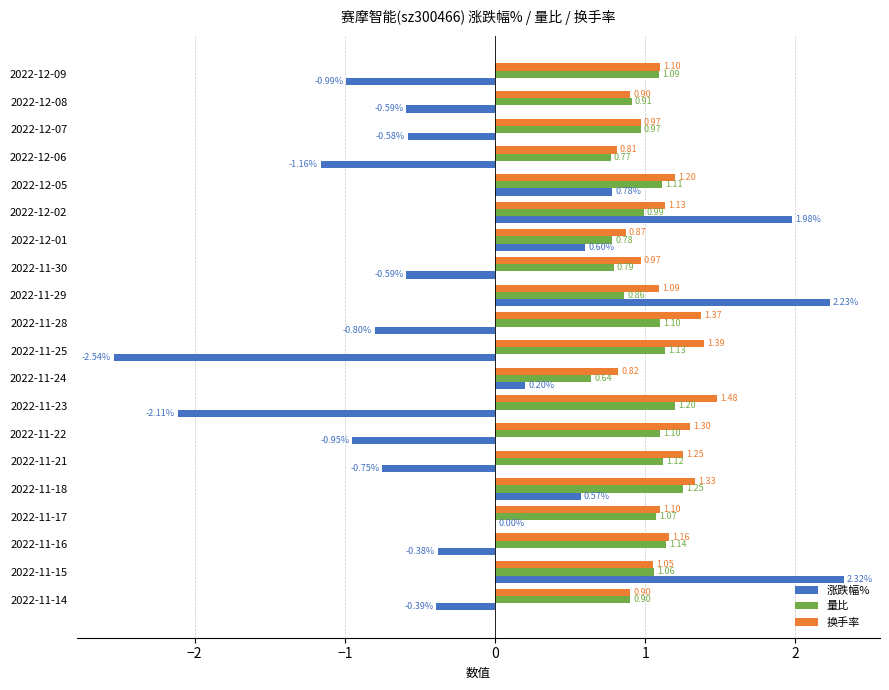

Between 2022-11-23 and 2022-11-16, which series saw the biggest shift?

涨跌幅%